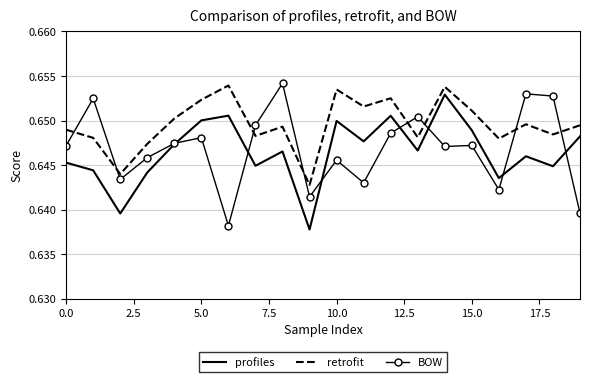

True or false: profiles has more than 0 interior local peaks.

True